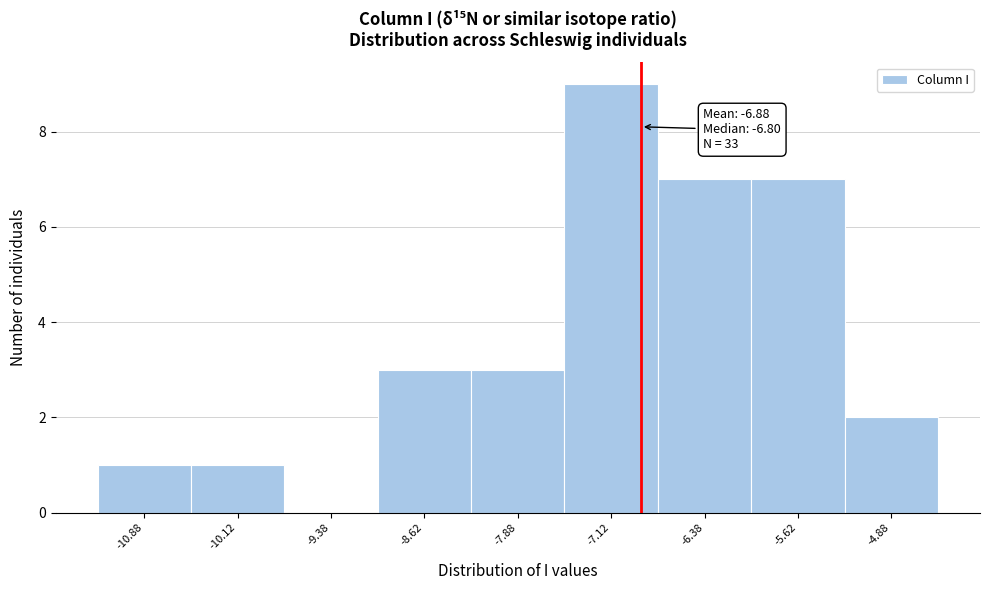

Over which range of the x-axis is the bar tallest?

-7.50 to -6.75